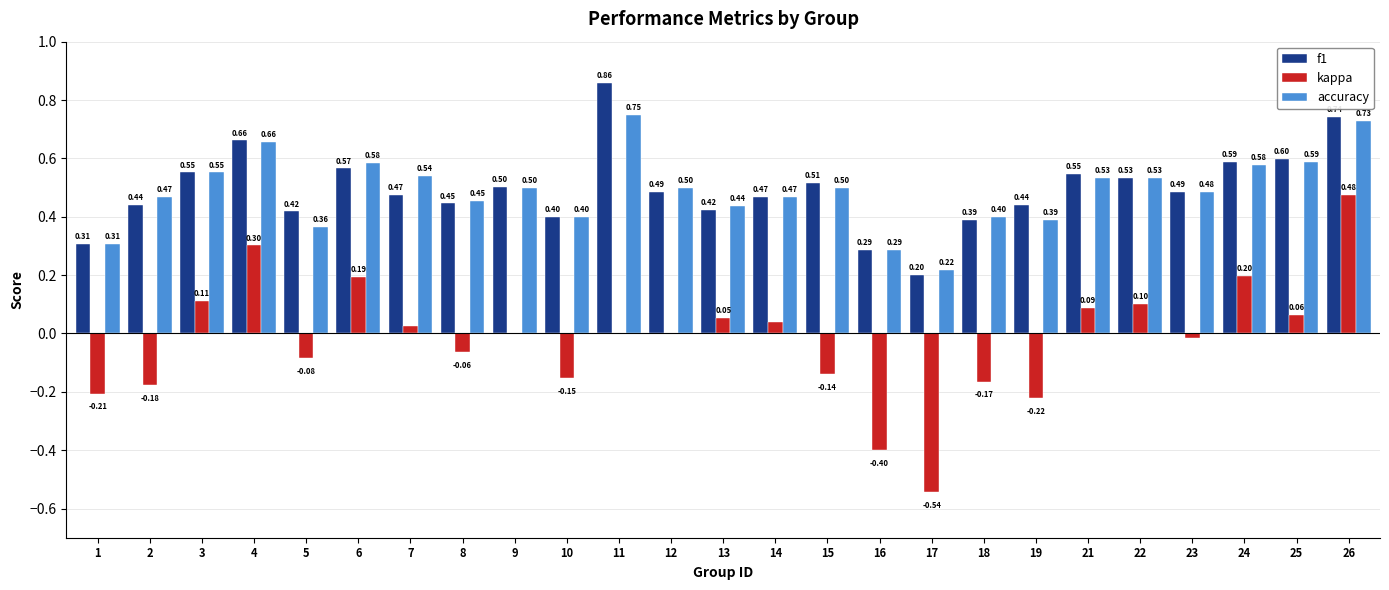

True or false: kappa has a value of -0.0 at 23.

True